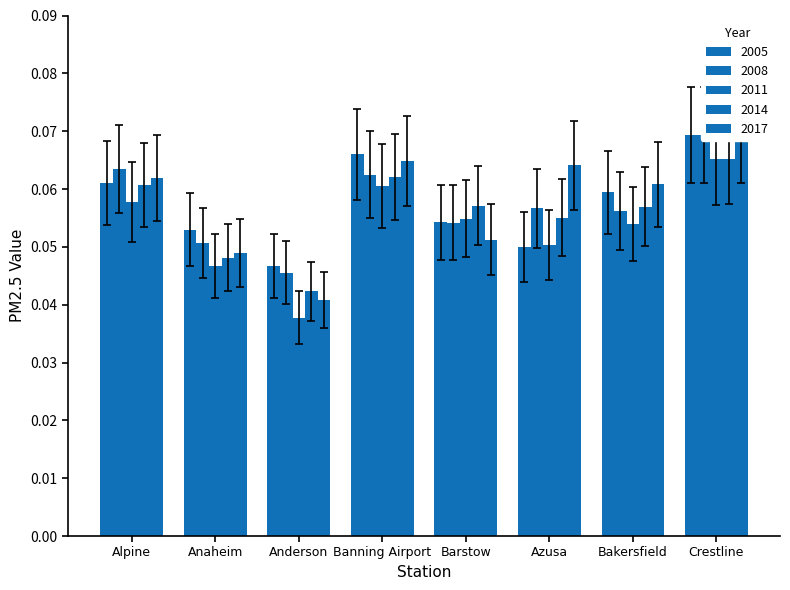

How many bars are there in total?

40